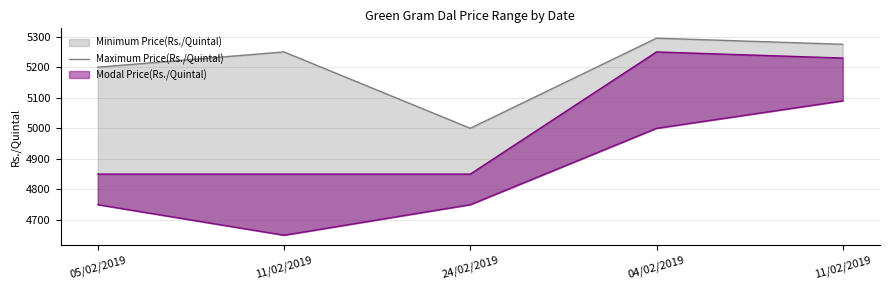

Reading right to left, extract all data points from this chart.

11/02/2019=5275	04/02/2019=5295	24/02/2019=5000	11/02/2019=5250	05/02/2019=5200